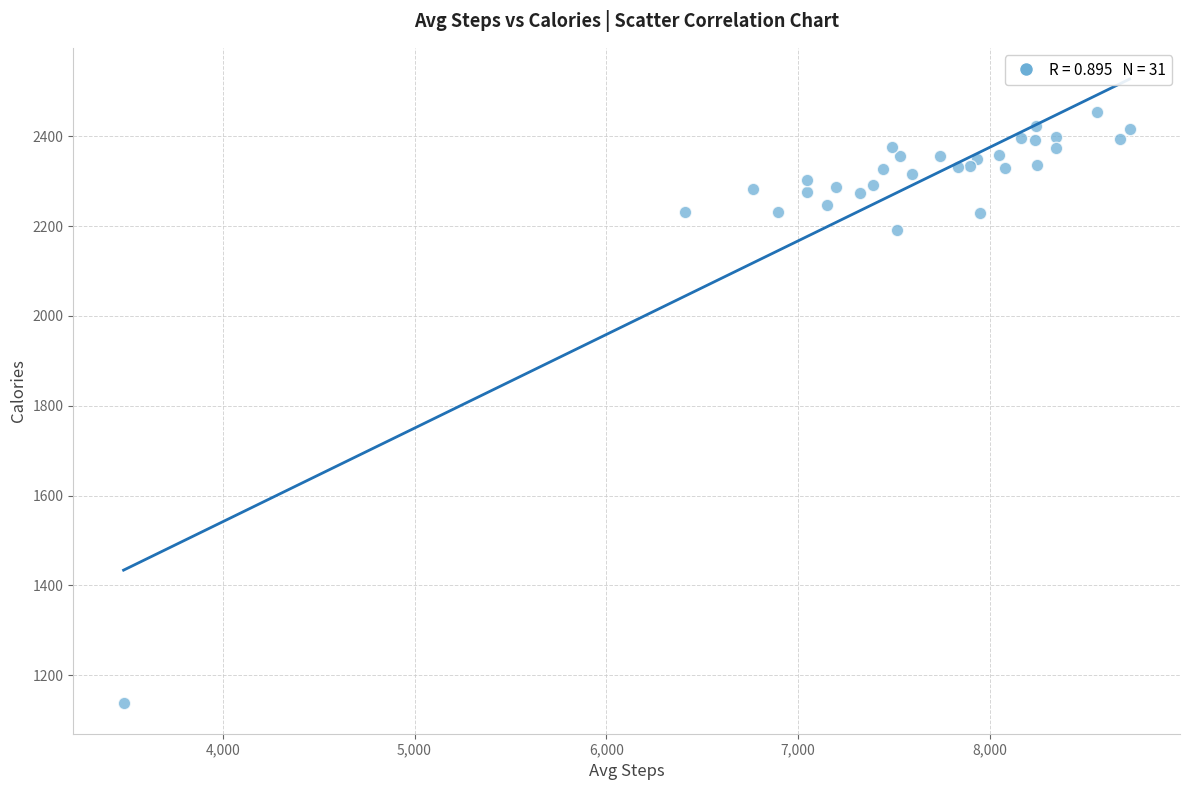

What Y value in the scatter plot is closest to 1796?

2190.1